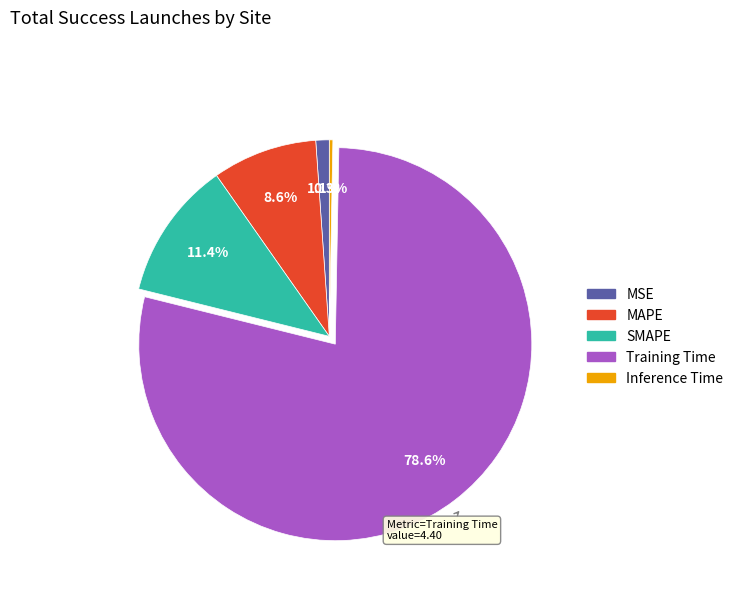

What percentage is the Training Time slice, to the nearest percent?

79%